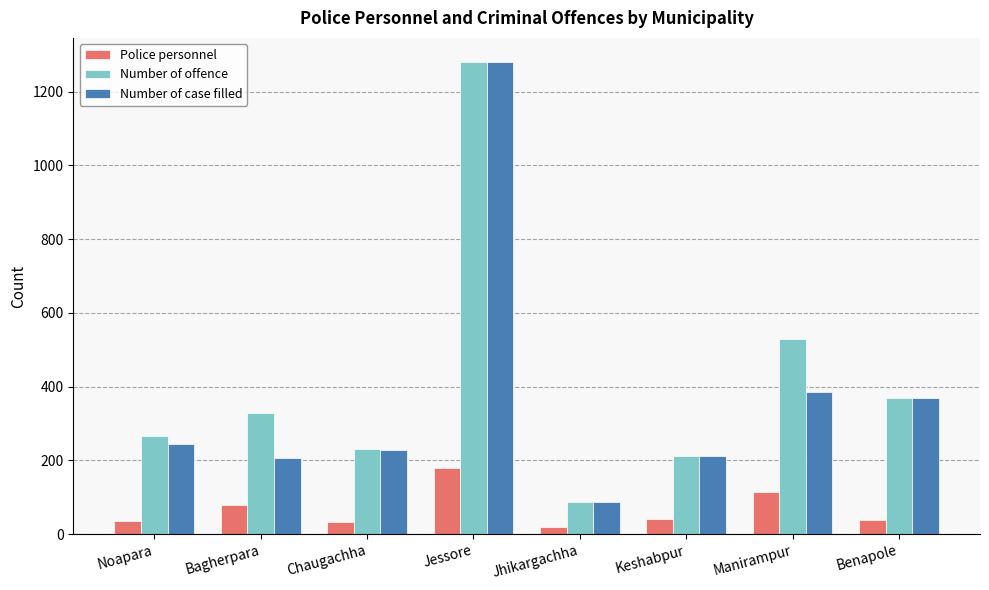

Between Bagherpara and Jessore, which series saw the biggest shift?

Number of case filled